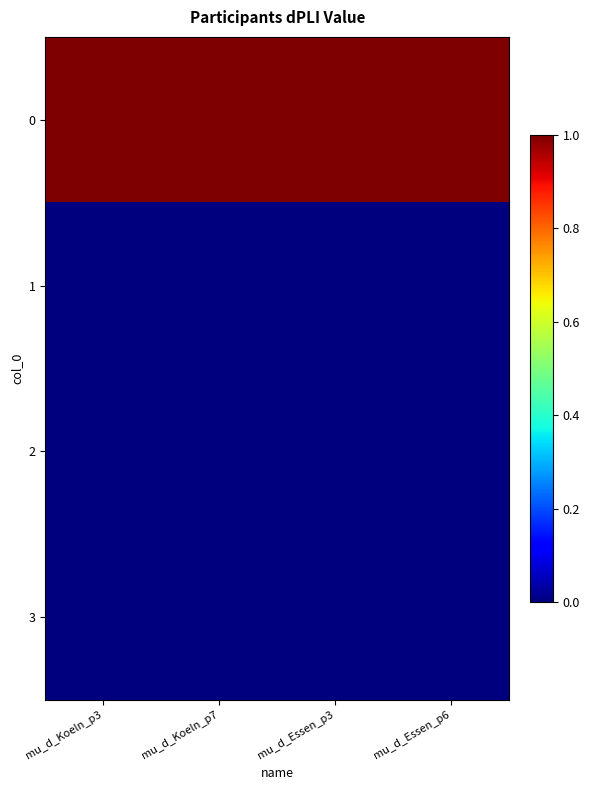

Count the number of data series in this chart.

4